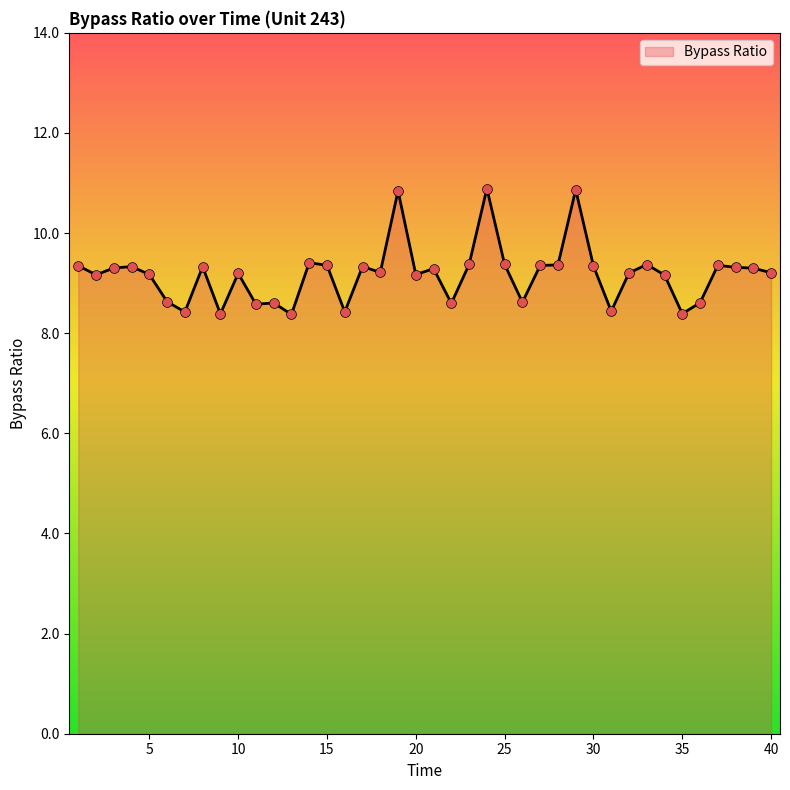

What is the maximum value shown in the chart?

10.9